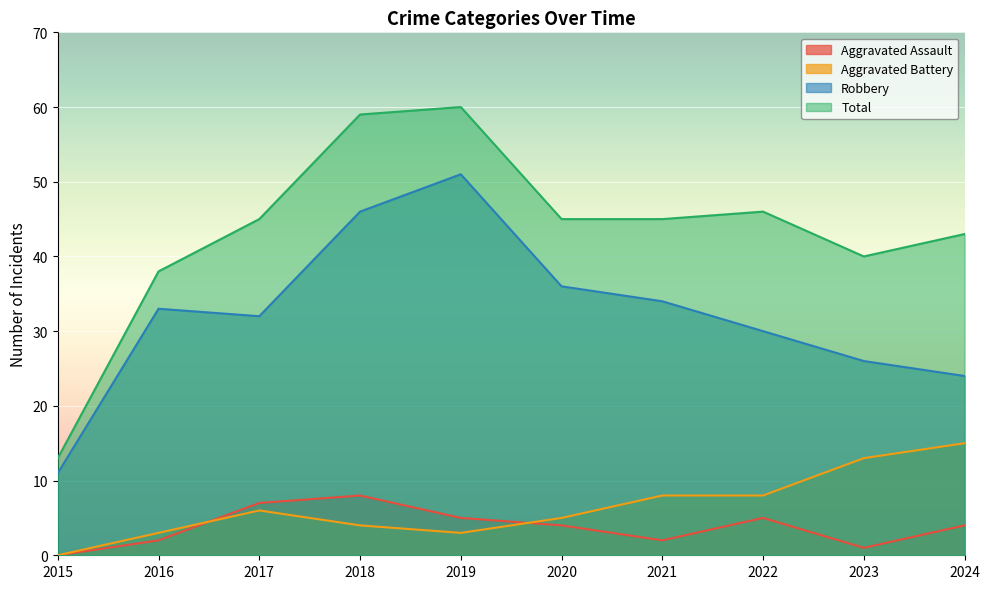

How many lines are shown in the chart?

4